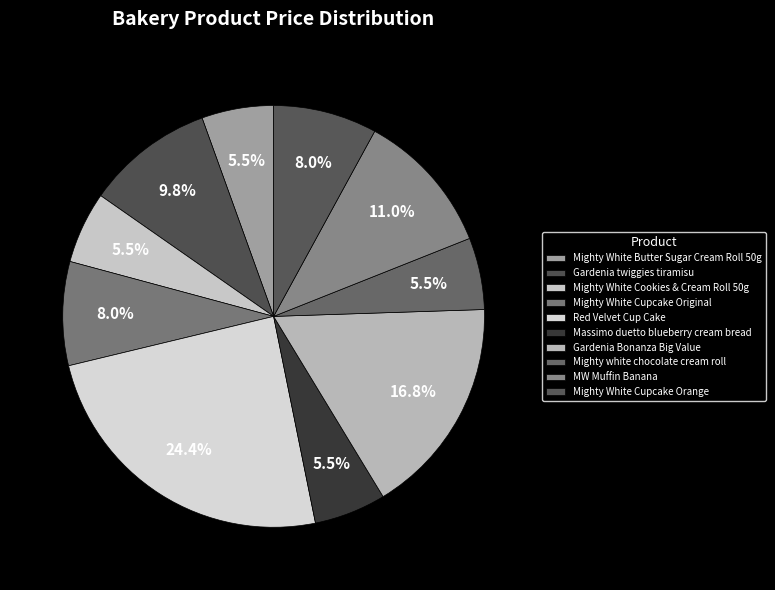

Count the number of slices in the pie.

10